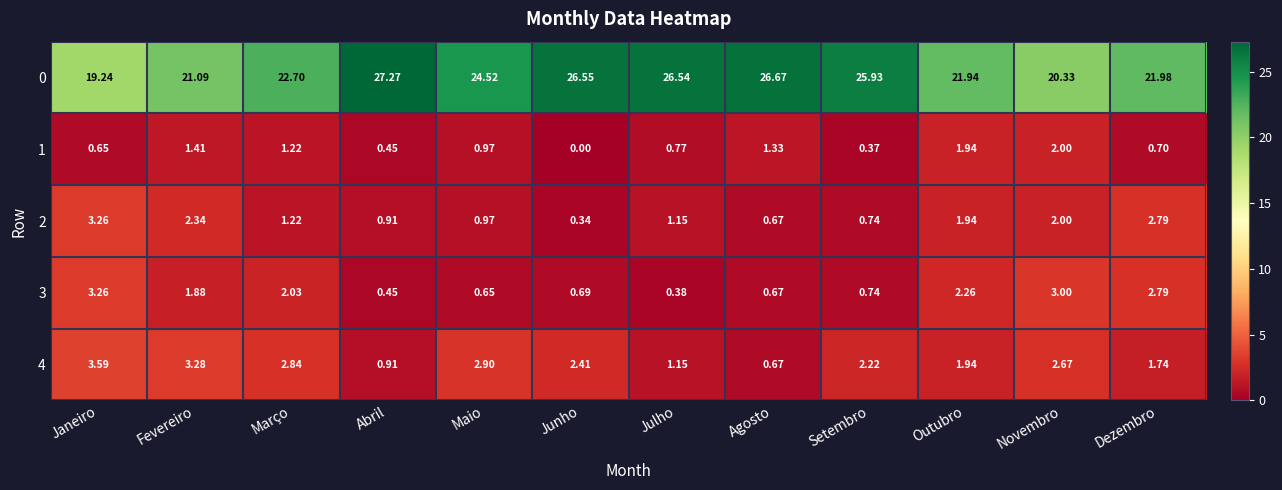

What is the difference between the highest and lowest values at Abril?

26.8